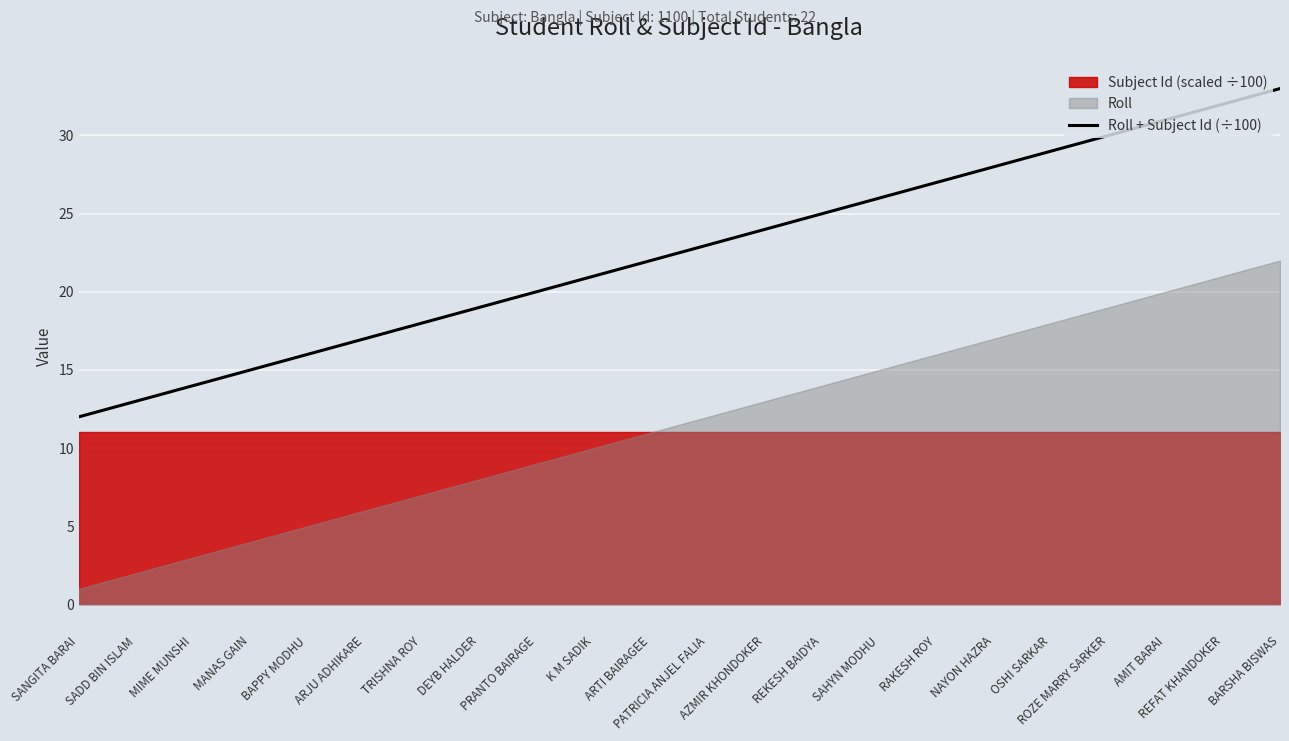

True or false: Roll + Subject Id (÷100) and Roll intersect in this chart.

False